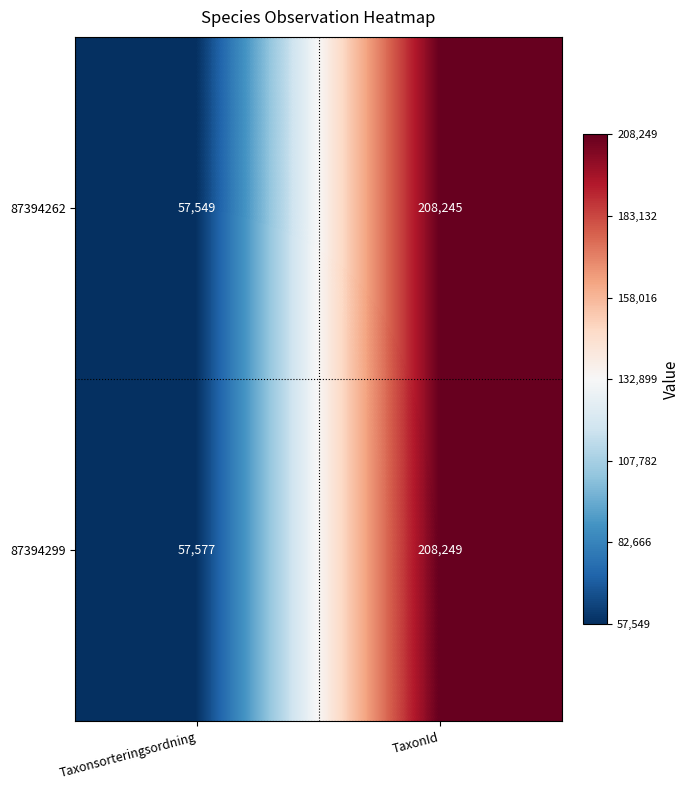

What is the sum of all 87394262 values?

265794